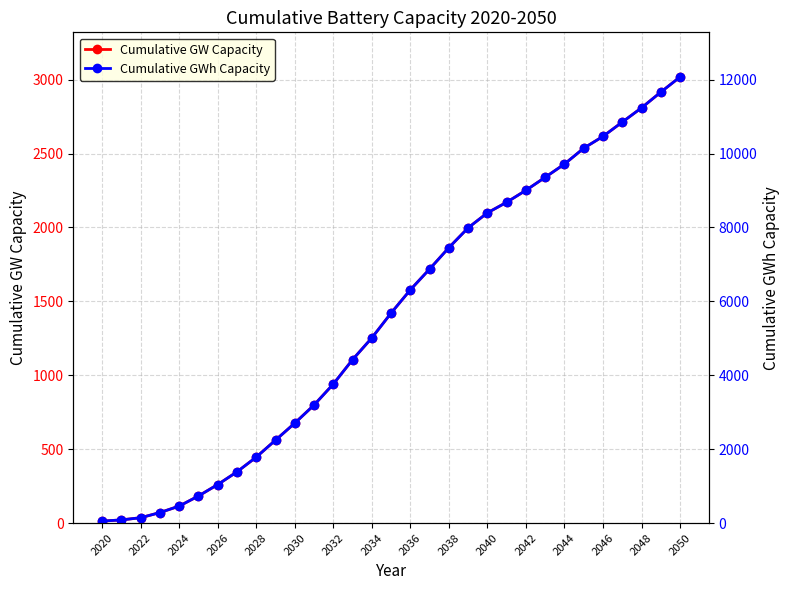

True or false: Cumulative GW Capacity and Cumulative GWh Capacity cross at least once.

False